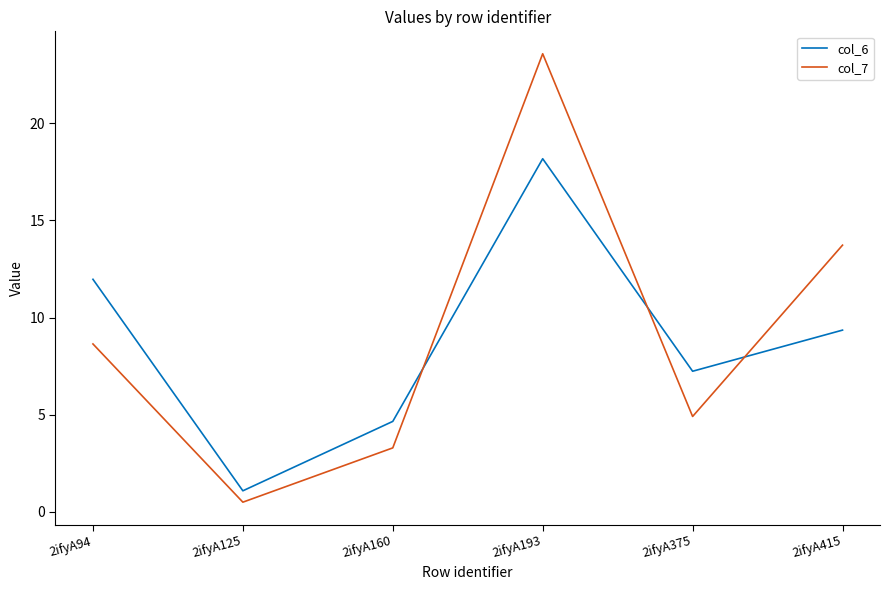

Reading left to right, list all the values displayed in this chart.

col_6: 2ifyA94=12.0	2ifyA125=1.1	2ifyA160=4.7	2ifyA193=18.2	2ifyA375=7.2	2ifyA415=9.4
col_7: 2ifyA94=8.6	2ifyA125=0.5	2ifyA160=3.3	2ifyA193=23.6	2ifyA375=4.9	2ifyA415=13.7